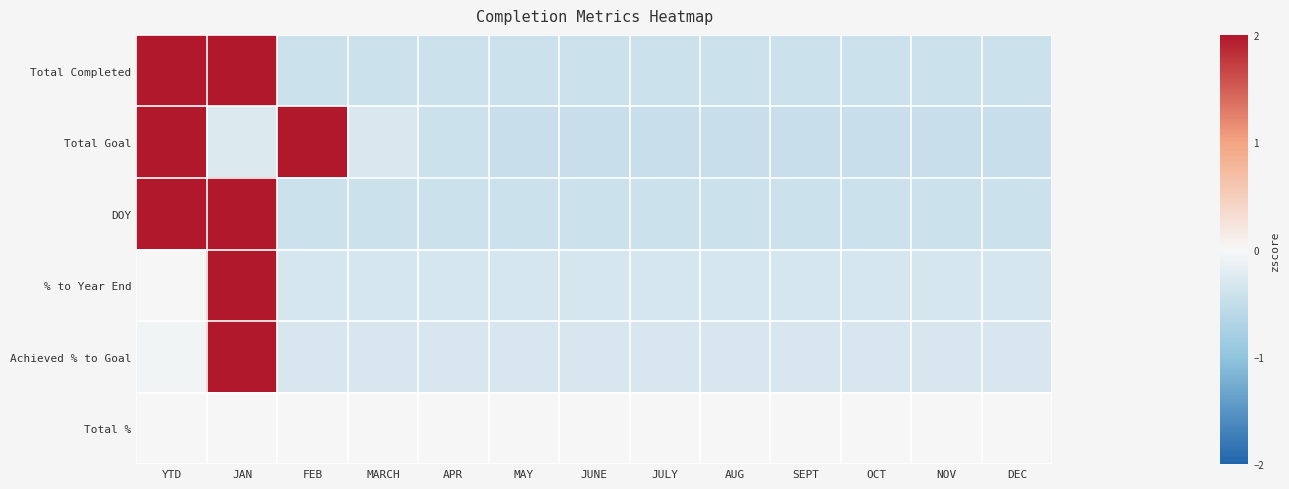

Reading right to left, extract all data points from this chart.

Total Completed: DEC=-0.4	NOV=-0.4	OCT=-0.4	SEPT=-0.4	AUG=-0.4	JULY=-0.4	JUNE=-0.4	MAY=-0.4	APR=-0.4	MARCH=-0.4	FEB=-0.4	JAN=2.3	YTD=2.3
Total Goal: DEC=-0.5	NOV=-0.5	OCT=-0.5	SEPT=-0.5	AUG=-0.5	JULY=-0.5	JUNE=-0.5	MAY=-0.5	APR=-0.4	MARCH=-0.3	FEB=2.1	JAN=-0.3	YTD=2.5
DOY: DEC=-0.4	NOV=-0.4	OCT=-0.4	SEPT=-0.4	AUG=-0.4	JULY=-0.4	JUNE=-0.4	MAY=-0.4	APR=-0.4	MARCH=-0.4	FEB=-0.4	JAN=2.3	YTD=2.3
% to Year End: DEC=-0.3	NOV=-0.3	OCT=-0.3	SEPT=-0.3	AUG=-0.3	JULY=-0.3	JUNE=-0.3	MAY=-0.3	APR=-0.3	MARCH=-0.3	FEB=-0.3	JAN=3.5	YTD=0.0
Achieved % to Goal: DEC=-0.3	NOV=-0.3	OCT=-0.3	SEPT=-0.3	AUG=-0.3	JULY=-0.3	JUNE=-0.3	MAY=-0.3	APR=-0.3	MARCH=-0.3	FEB=-0.3	JAN=3.5	YTD=-0.1
Total %: DEC=0.0	NOV=0.0	OCT=0.0	SEPT=0.0	AUG=0.0	JULY=0.0	JUNE=0.0	MAY=0.0	APR=0.0	MARCH=0.0	FEB=0.0	JAN=0.0	YTD=0.0